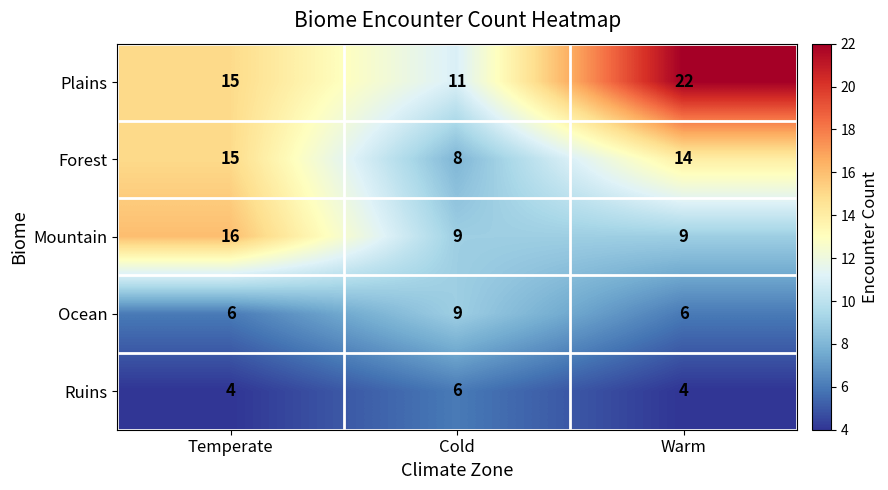

Reading right to left, extract all data points from this chart.

Plains: Warm=22	Cold=11	Temperate=15
Forest: Warm=14	Cold=8	Temperate=15
Mountain: Warm=9	Cold=9	Temperate=16
Ocean: Warm=6	Cold=9	Temperate=6
Ruins: Warm=4	Cold=6	Temperate=4